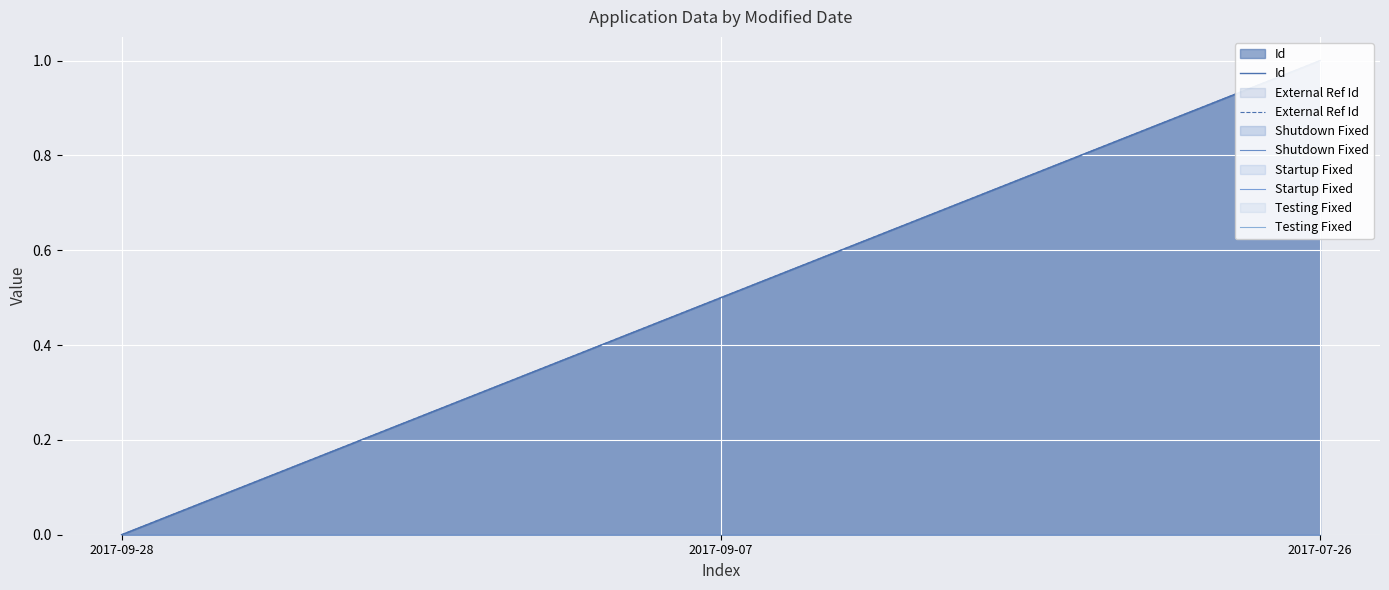

List the labels in order of Shutdown Fixed value, largest first.

2017-09-28, 2017-09-07, 2017-07-26